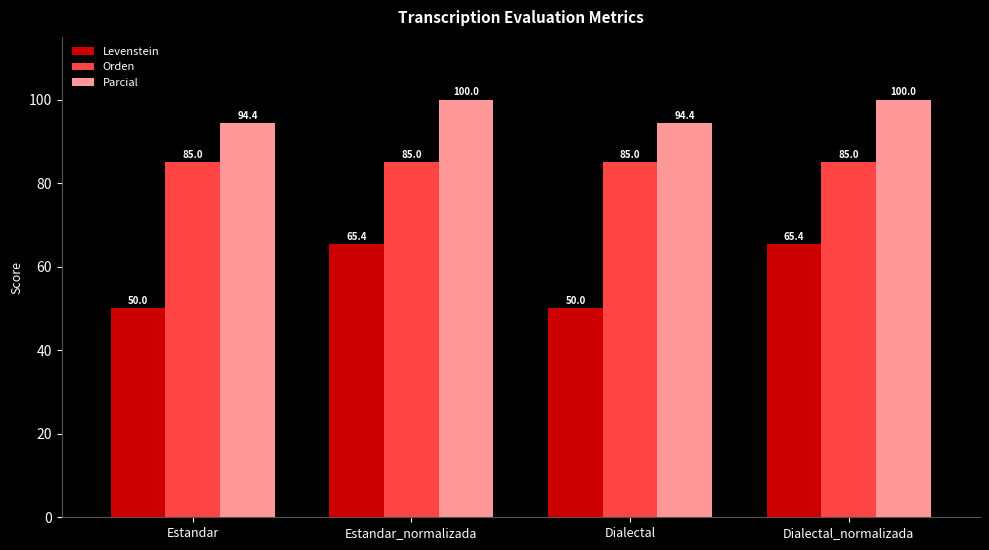

What is the difference between the maximum and minimum values in the Levenstein series?

15.4